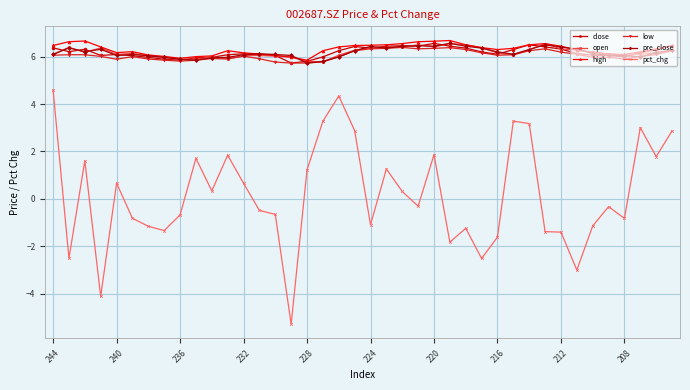

True or false: pre_close has more than 1 interior local peaks.

True